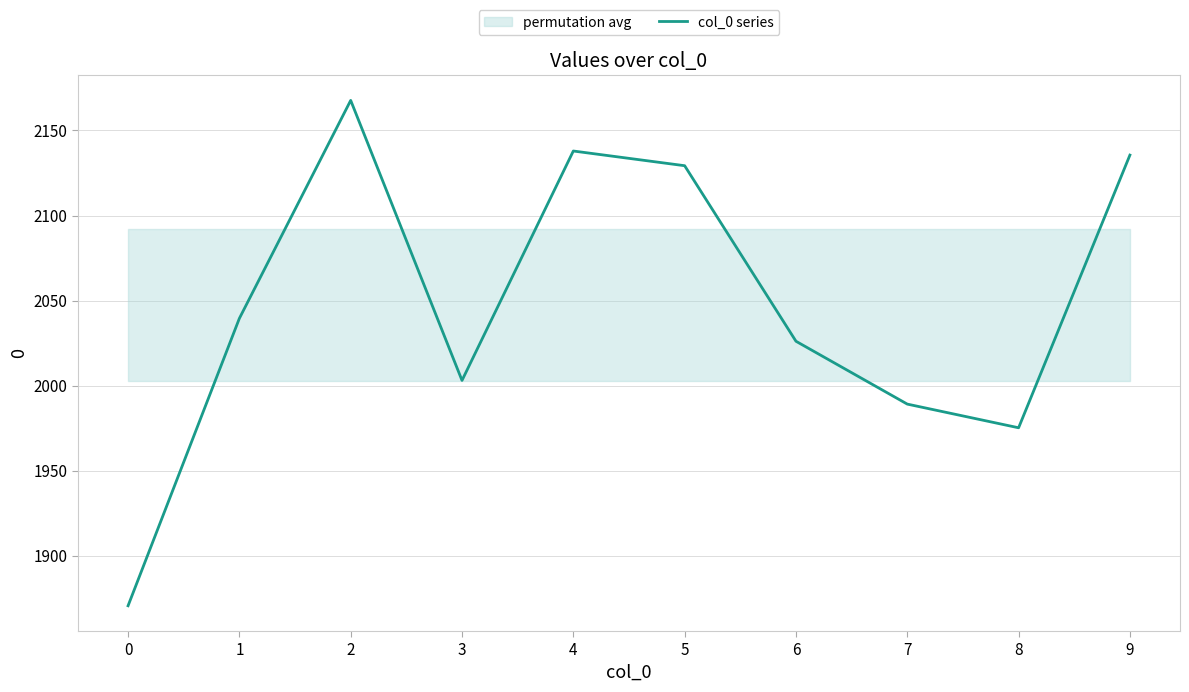

Reading left to right, transcribe all the data shown in this chart.

1870.6	2039.5	2167.7	2003.0	2137.9	2129.3	2026.1	1989.1	1975.2	2135.5